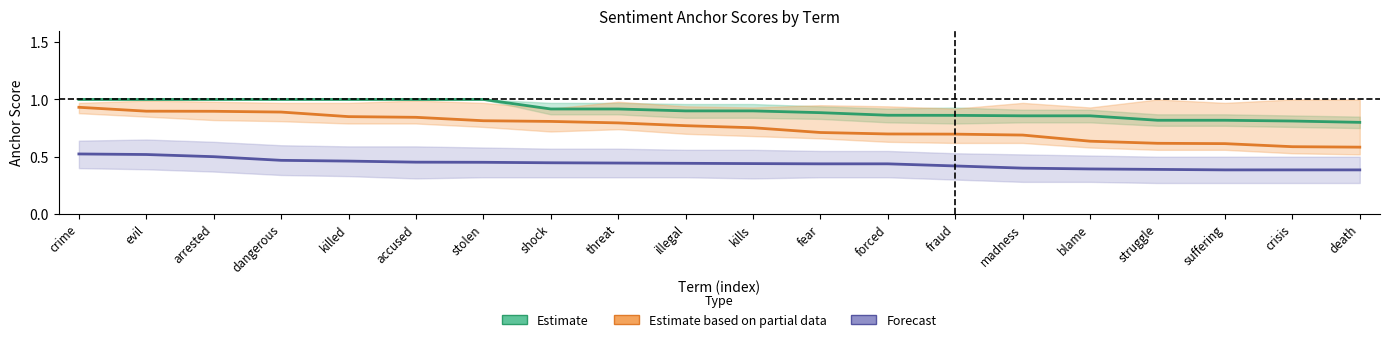

Reading left to right, what are all the values shown in this chart?

Estimate: crime=1.0	evil=1.0	arrested=1.0	dangerous=1.0	killed=1.0	accused=1.0	stolen=1.0	shock=0.9	threat=0.9	illegal=0.9	kills=0.9	fear=0.9	forced=0.9	fraud=0.9	madness=0.9	blame=0.9	struggle=0.8	suffering=0.8	crisis=0.8	death=0.8
Estimate based on partial data: crime=0.9	evil=0.9	arrested=0.9	dangerous=0.9	killed=0.8	accused=0.8	stolen=0.8	shock=0.8	threat=0.8	illegal=0.8	kills=0.8	fear=0.7	forced=0.7	fraud=0.7	madness=0.7	blame=0.6	struggle=0.6	suffering=0.6	crisis=0.6	death=0.6
Forecast: crime=0.5	evil=0.5	arrested=0.5	dangerous=0.5	killed=0.5	accused=0.5	stolen=0.5	shock=0.4	threat=0.4	illegal=0.4	kills=0.4	fear=0.4	forced=0.4	fraud=0.4	madness=0.4	blame=0.4	struggle=0.4	suffering=0.4	crisis=0.4	death=0.4